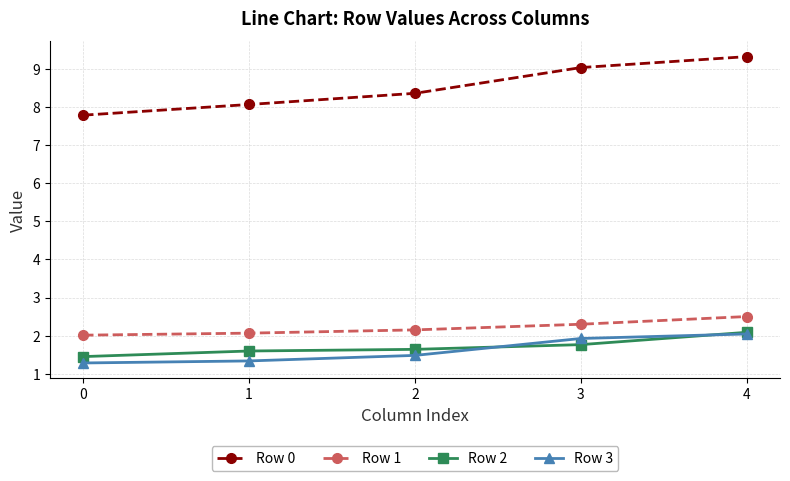

What are all the series names shown in the legend?

Row 0, Row 1, Row 2, Row 3